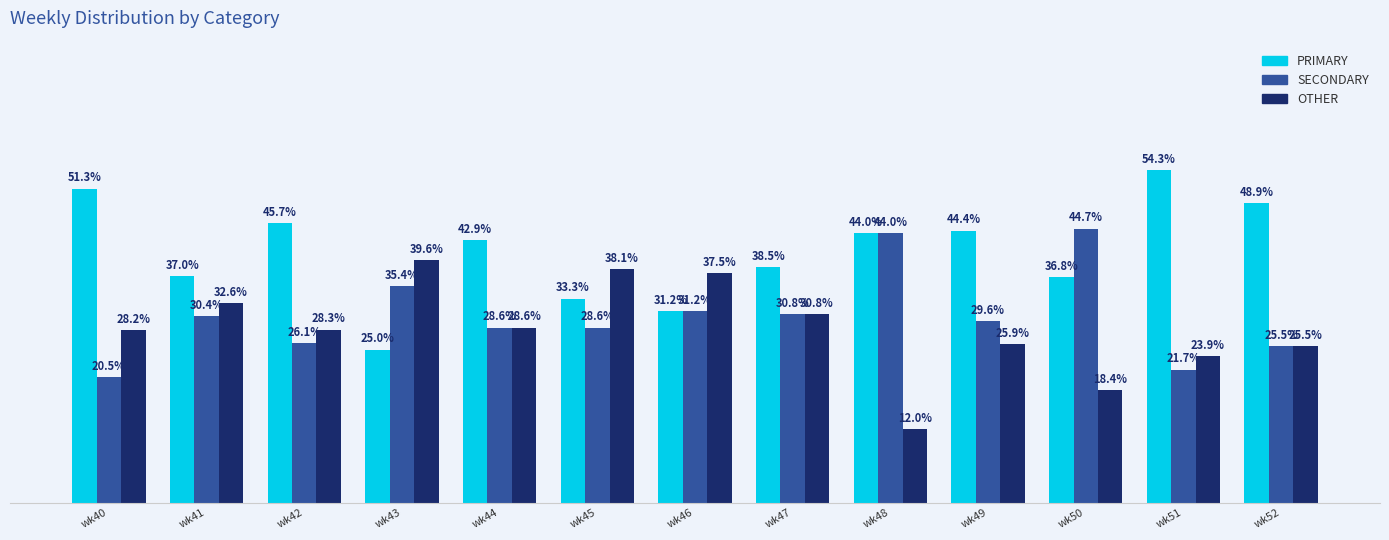

Rank the categories by OTHER value from lowest to highest.

wk48, wk50, wk51, wk52, wk49, wk40, wk42, wk44, wk47, wk41, wk46, wk45, wk43